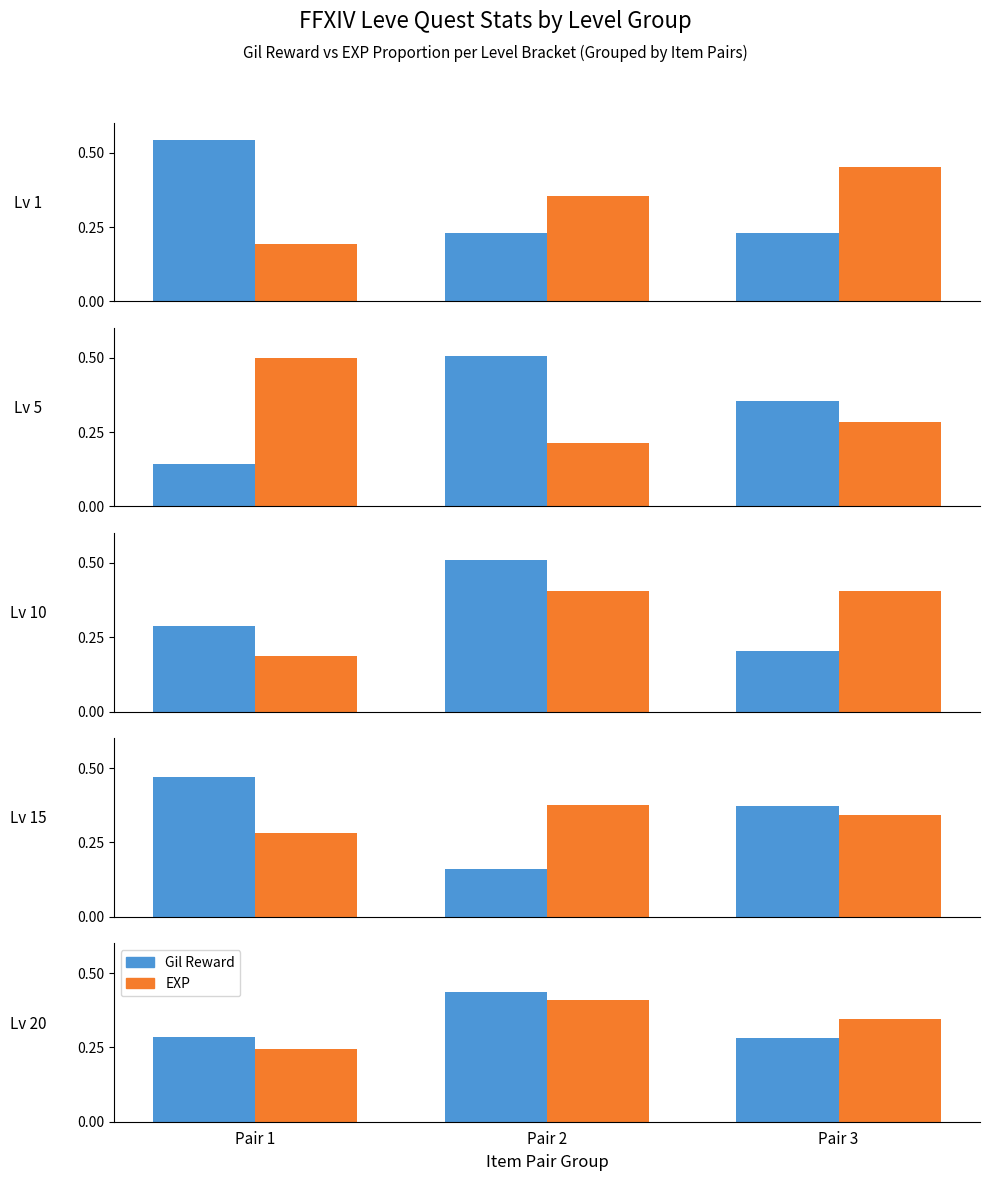

Which series has the largest total across all categories?

Gil Reward